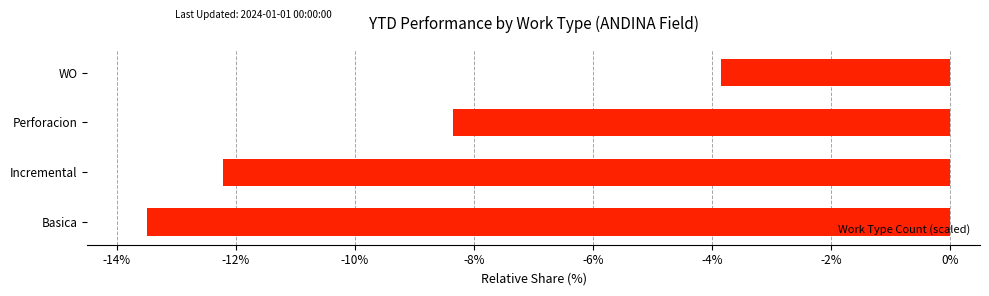

Read the value at WO.

-3.9